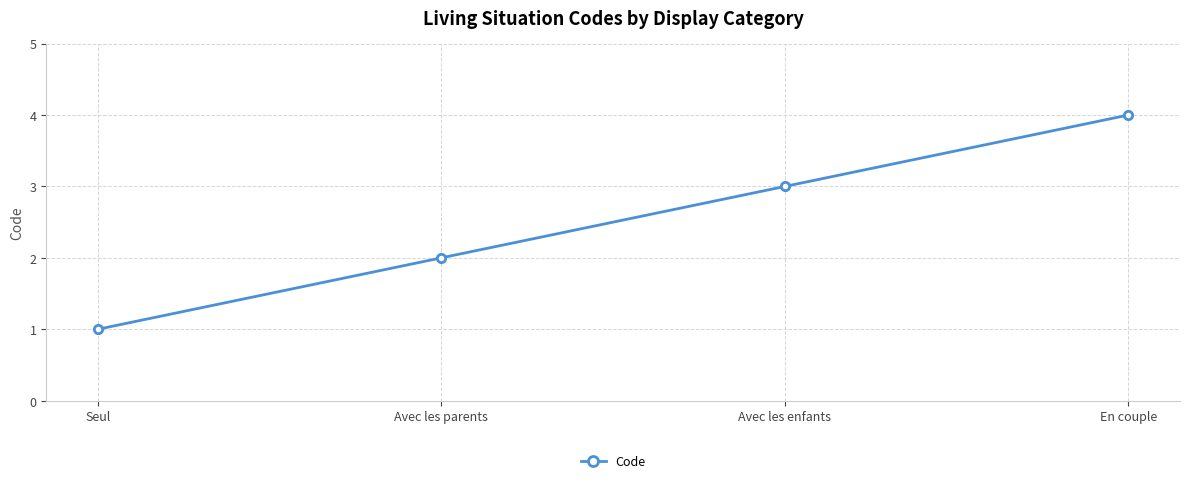

What is the label of the 2nd point from the left?

Avec les parents